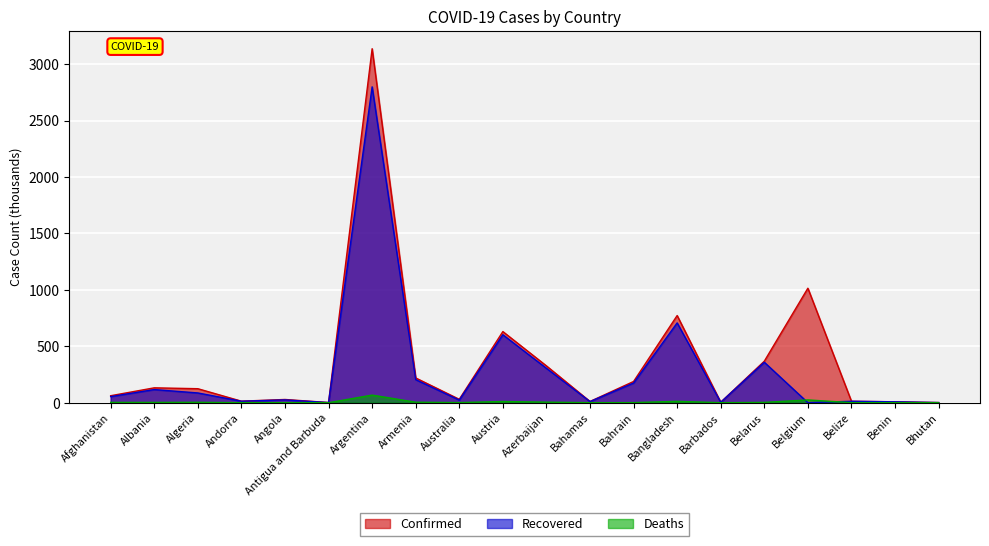

Where does the Confirmed series first go above 123?

Albania